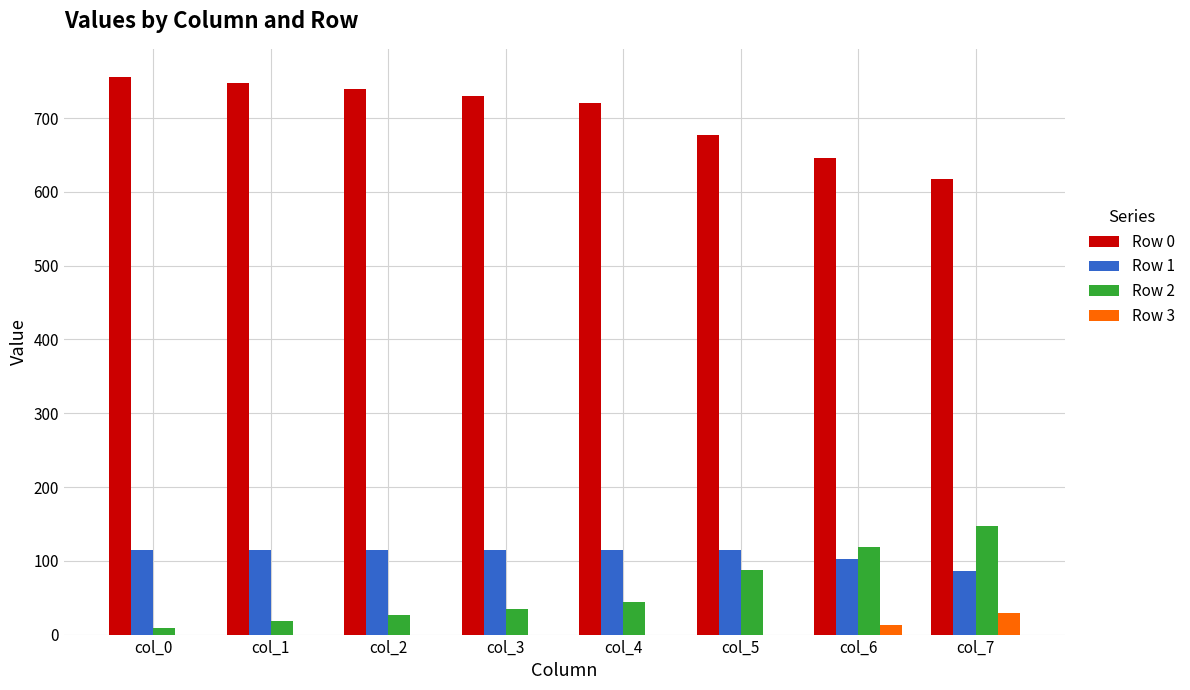

What is the sum of all Row 1 values?

878